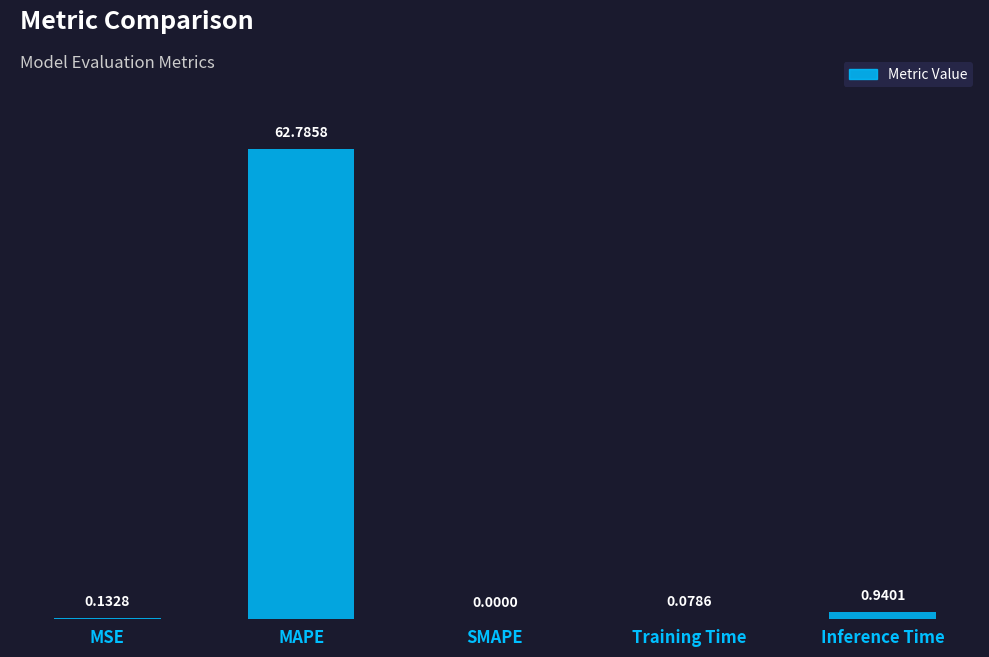

Which category has the highest value across all series?

MAPE